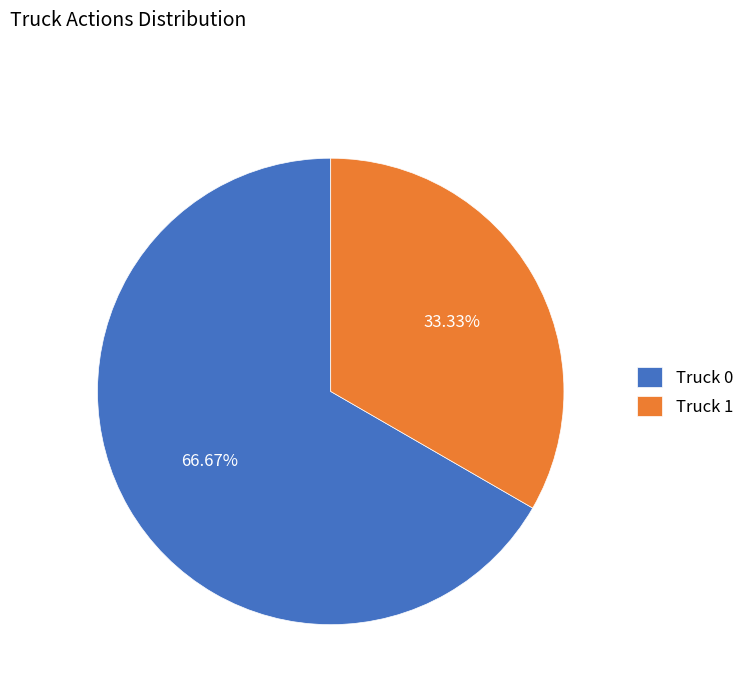

What percentage is the Truck 1 slice, to the nearest percent?

33%